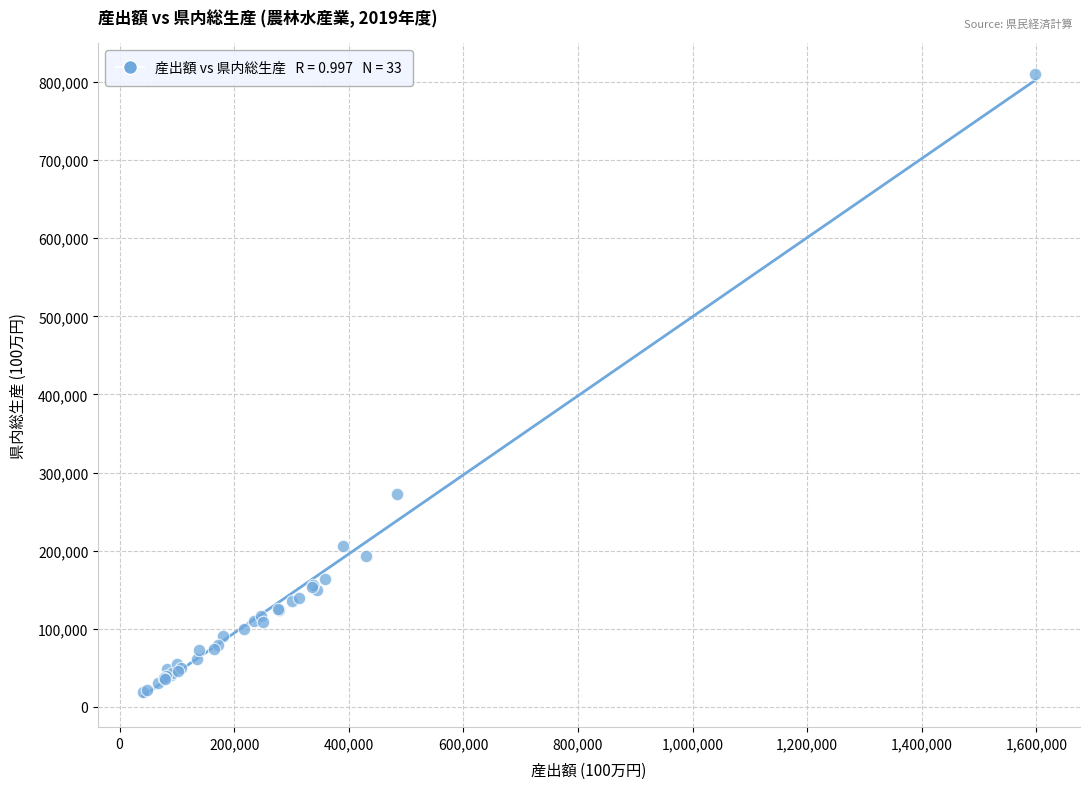

What Y value in the scatter plot is closest to 414382?

272496